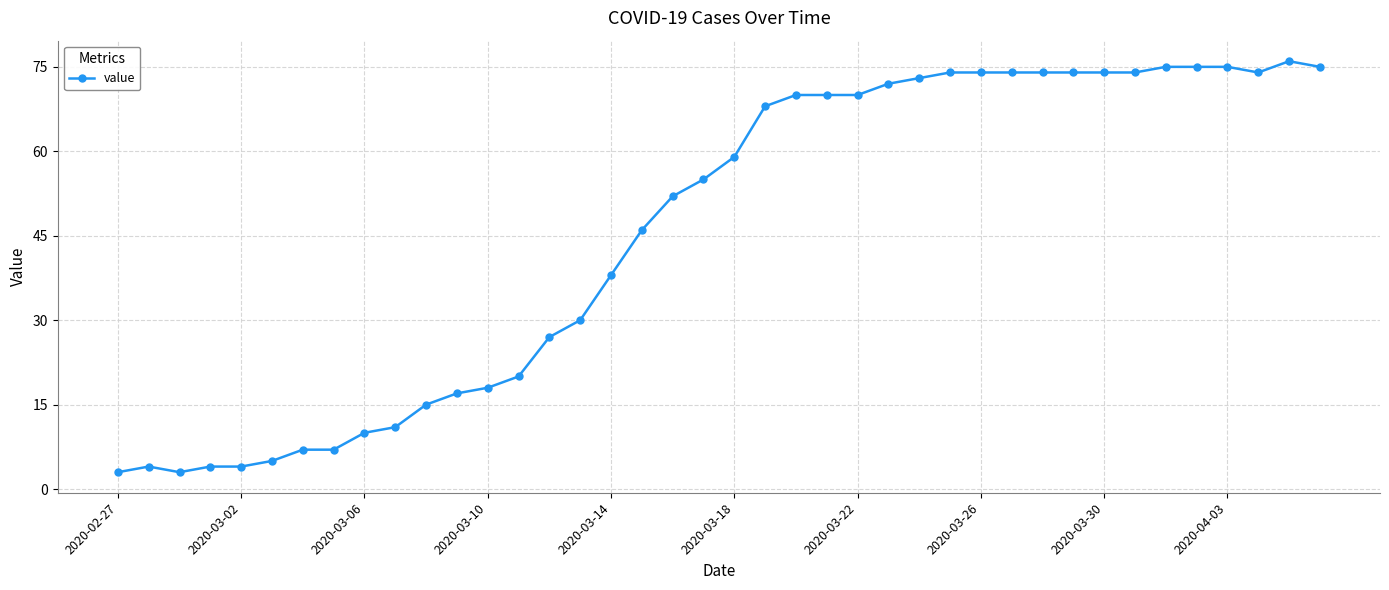

Reading right to left, list all the values displayed in this chart.

75	76	74	75	75	75	74	74	74	74	74	74	74	73	72	70	70	70	68	59	55	52	46	38	30	27	20	18	17	15	11	10	7	7	5	4	4	3	4	3